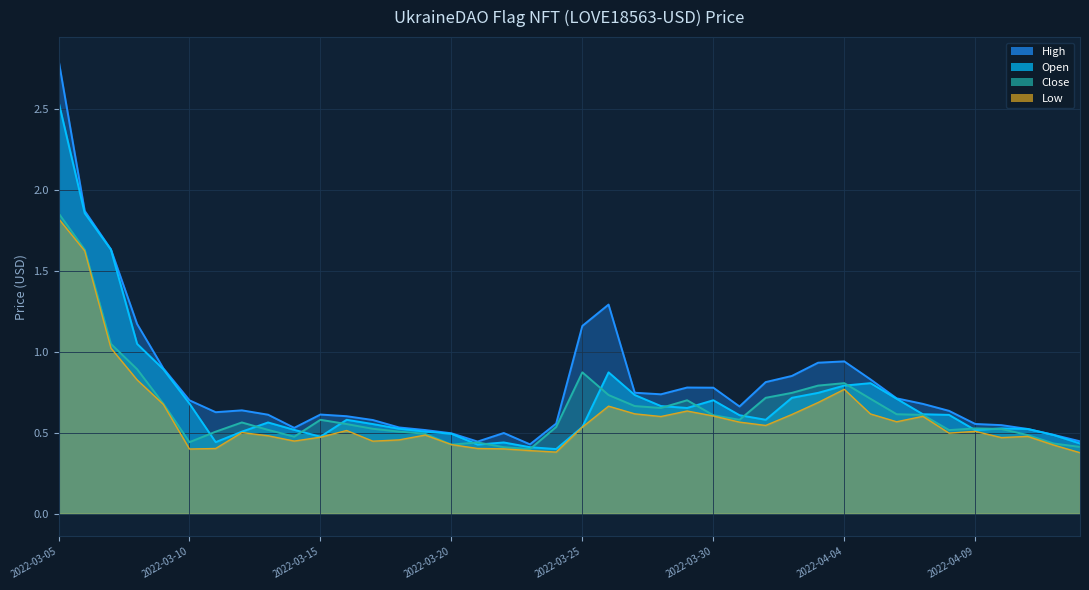

At which category is the sum across all series the highest?

2022-03-05